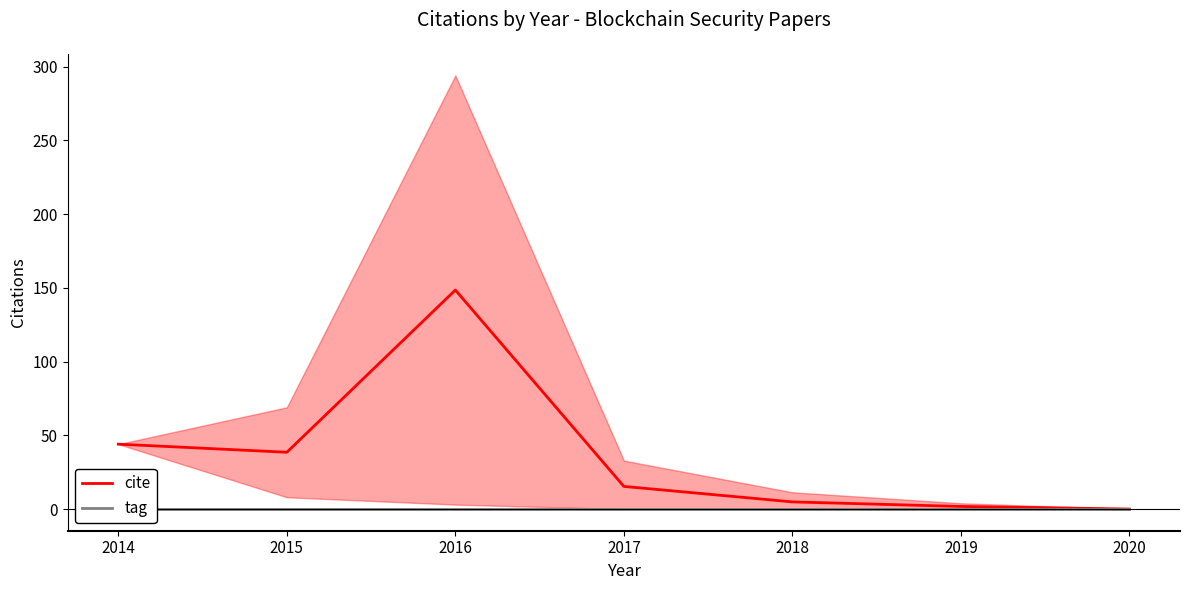

What is the difference between the highest and lowest values at 2018?

4.8